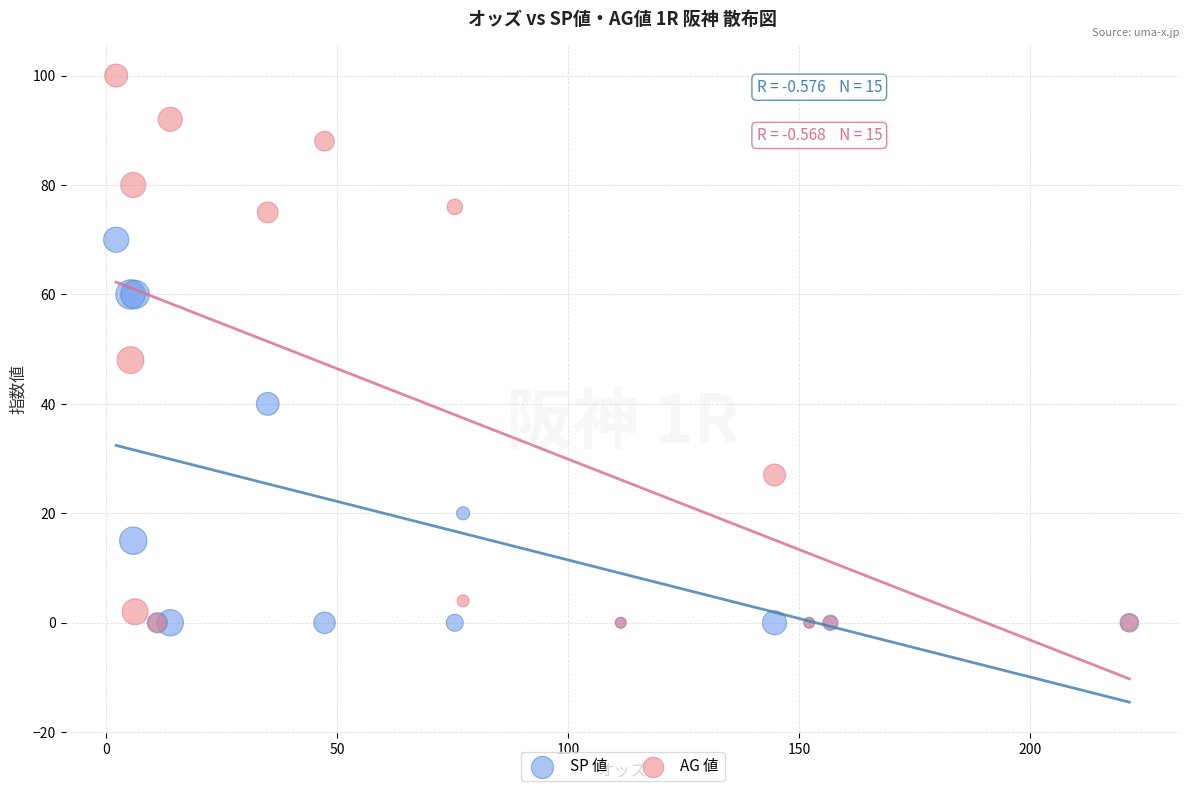

Which series has the widest spread of Y values?

AG 値